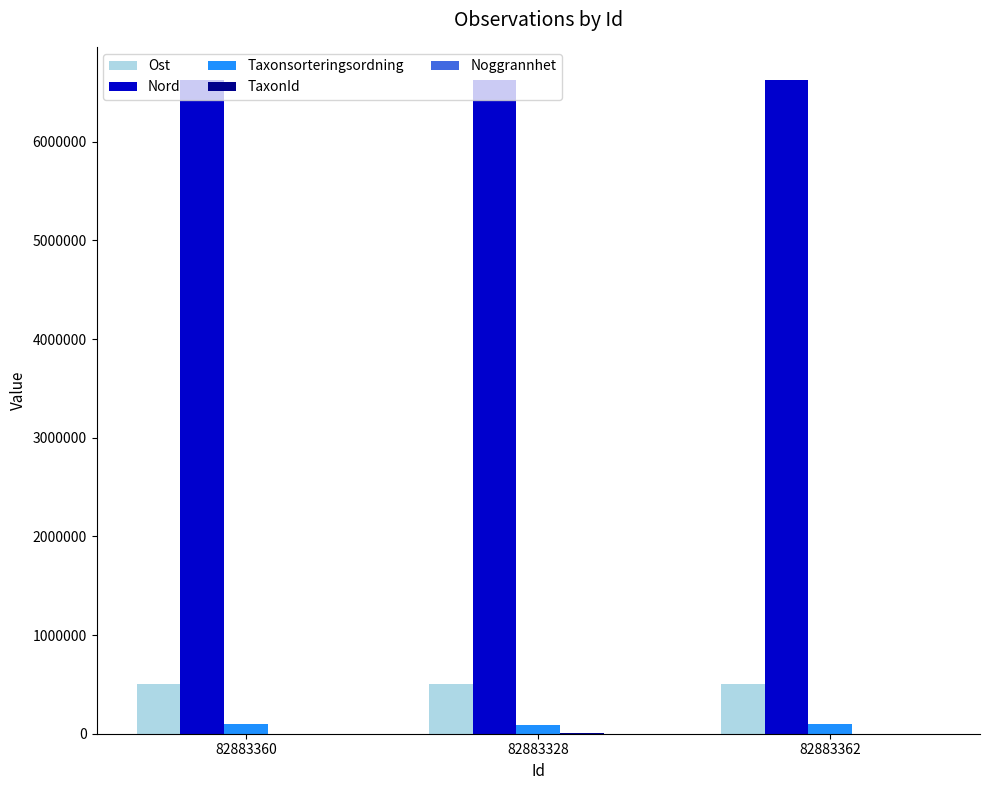

What is the maximum value shown in the chart?

6630731.8